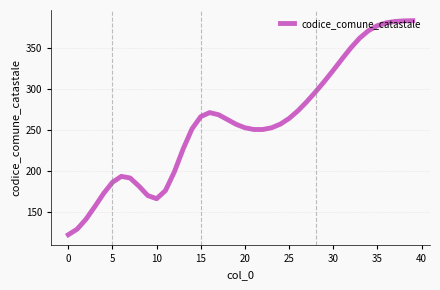

What is the minimum value shown in the chart?

122.3